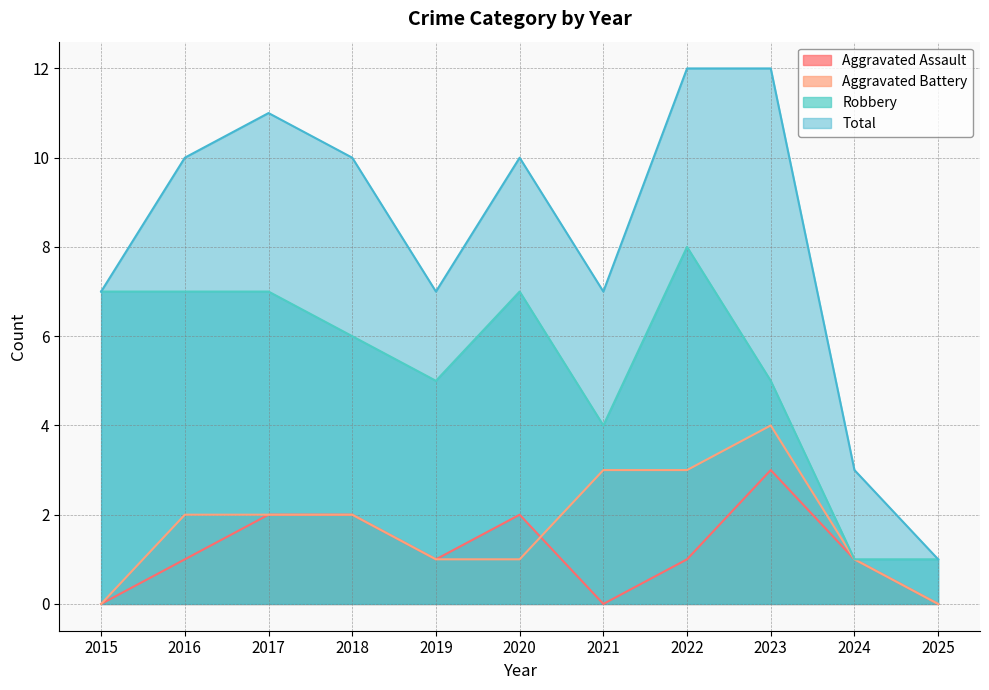

Is the value of Total at 2016 greater than the value of Robbery at 2017?

Yes